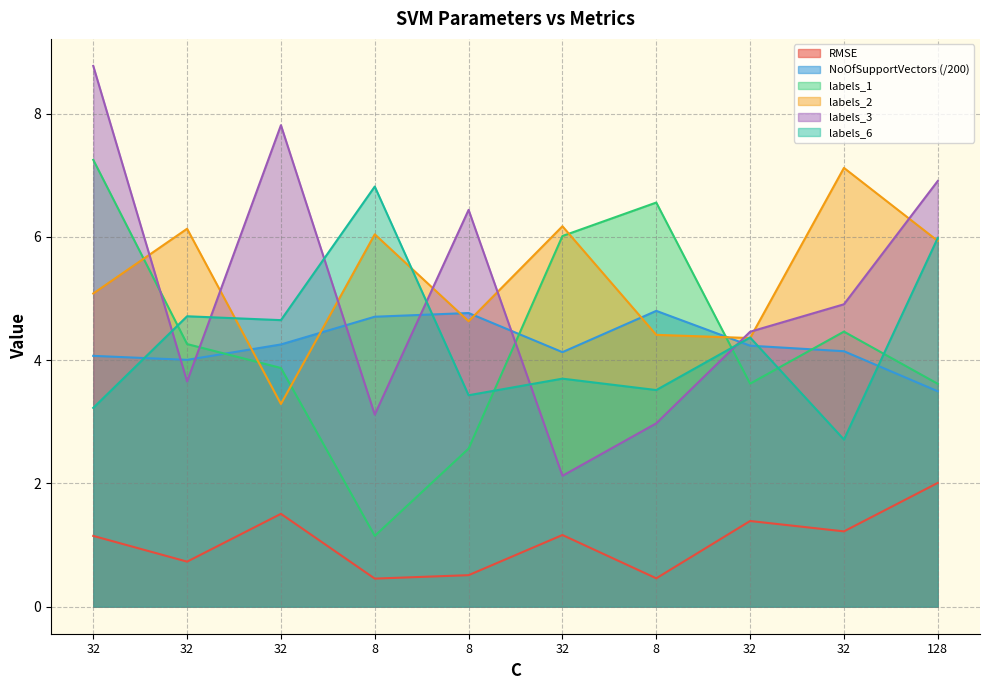

What is the minimum value shown in the chart?

0.5